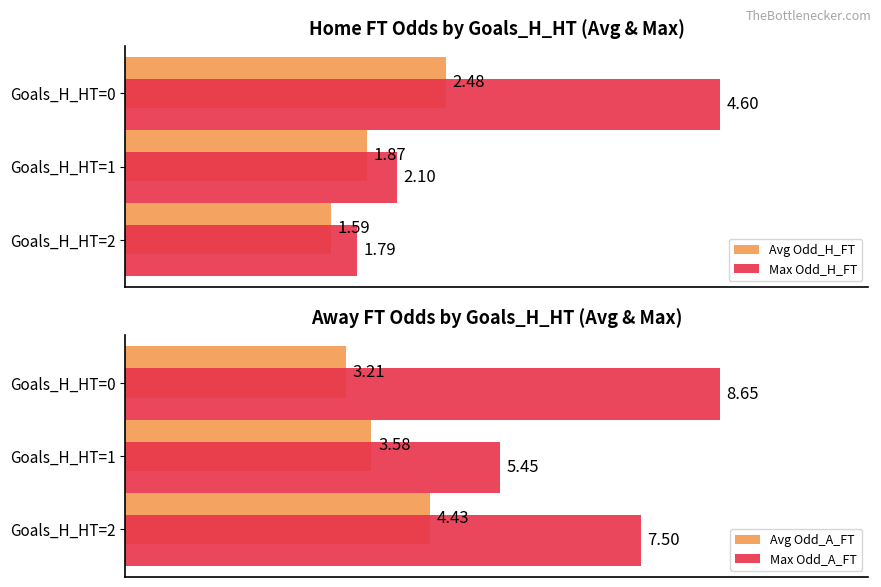

List the series in order of their overall mean, lowest first.

Avg Odd_H_FT, Max Odd_H_FT, Avg Odd_A_FT, Max Odd_A_FT